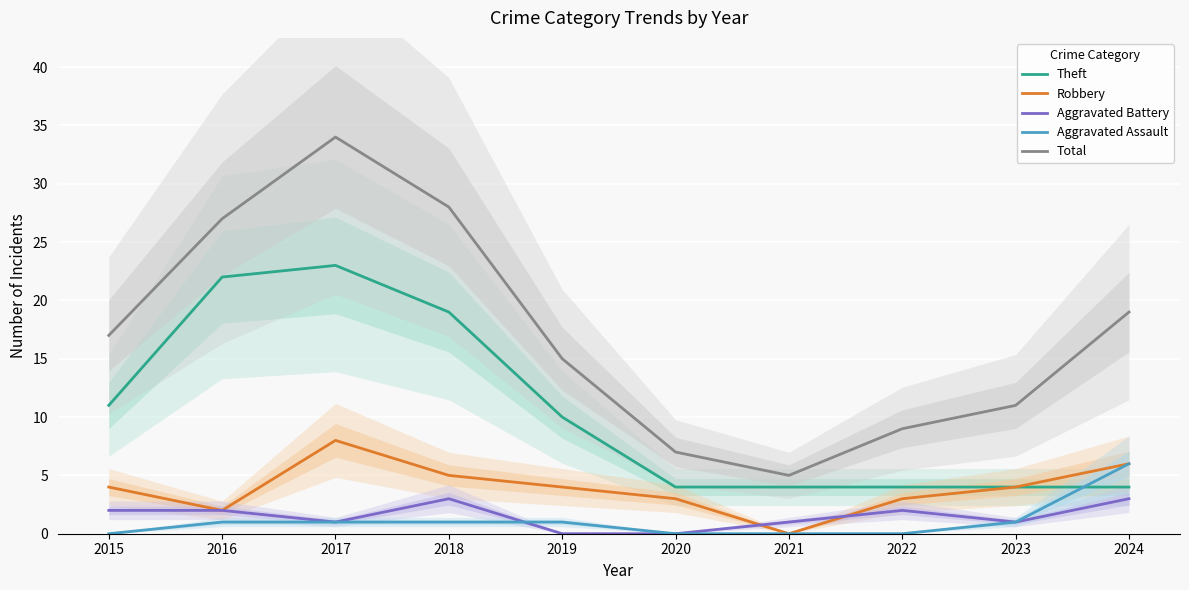

True or false: Theft has a value of 19 at 2018.

True